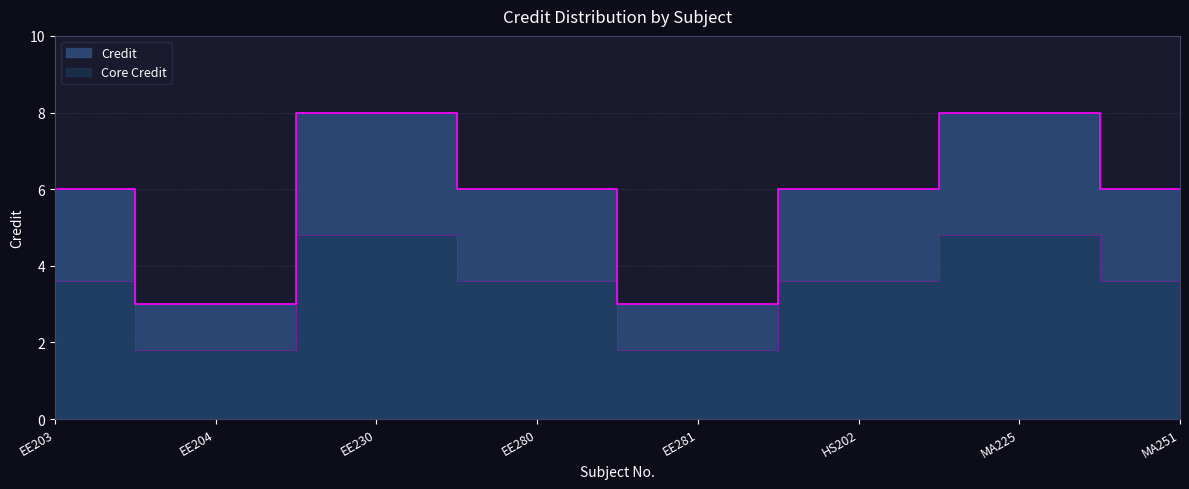

Between EE204 and MA251, which is larger?

MA251